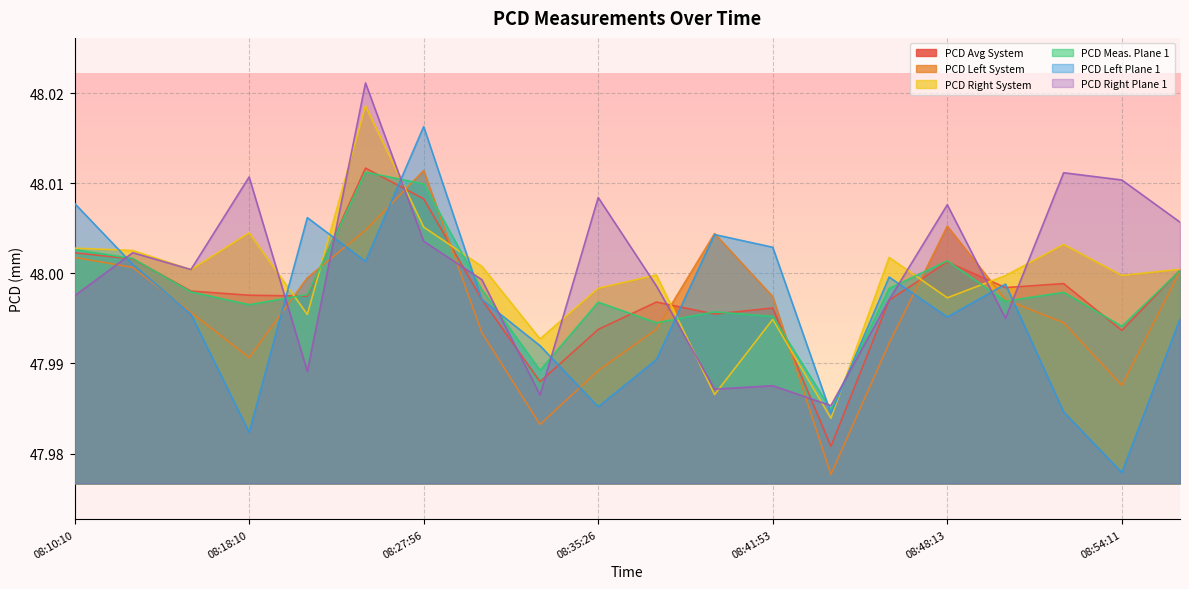

Is it true that PCD Average in System Plane equals 48.0 at 2025-02-11 08:13:20?

True